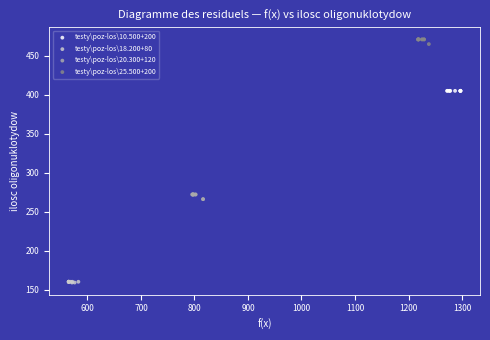

Which series reaches the maximum Y coordinate?

testy\poz-los\25.500+200